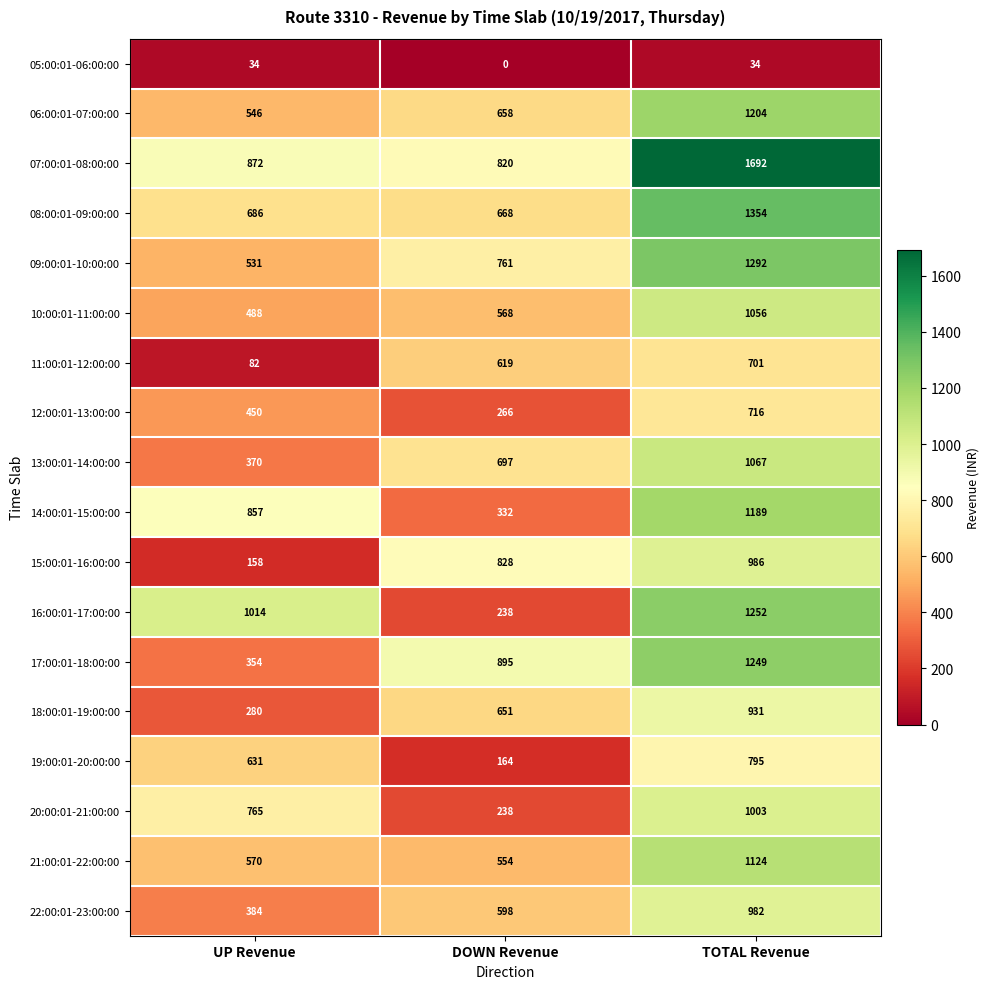

Which series has the largest range (max minus min)?

16:00:01-17:00:00